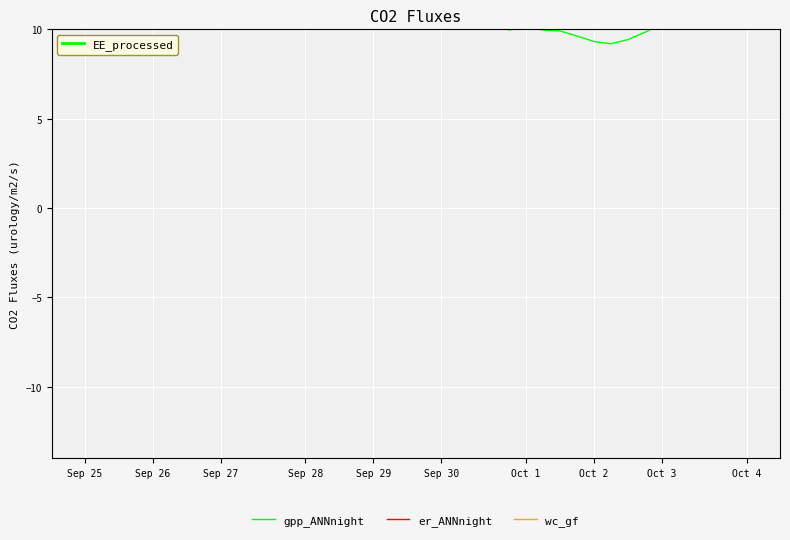

What is the difference between the second highest and second lowest values in the wc_gf series?

3.8